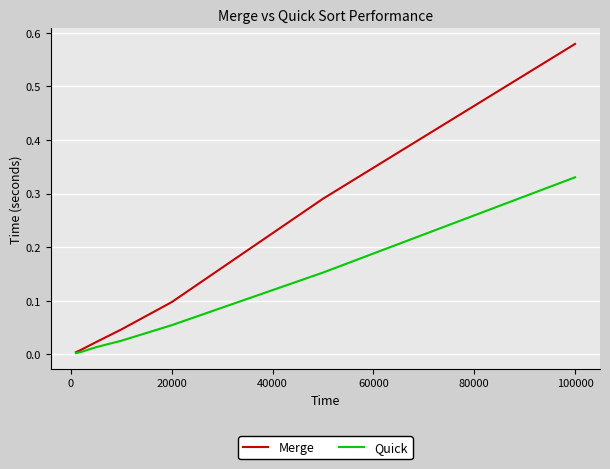

Rank the series by their average value, from lowest to highest.

Quick, Merge